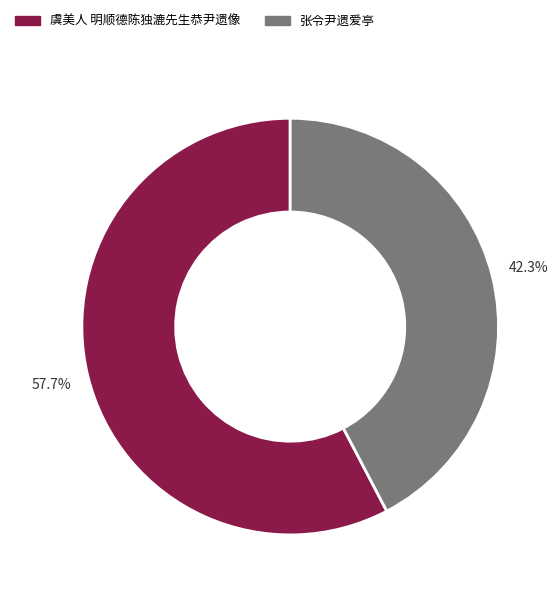

Approximately how many times larger is the value at 张令尹遗爱亭 compared to 虞美人 明顺德陈独漉先生恭尹遗像?

0.7